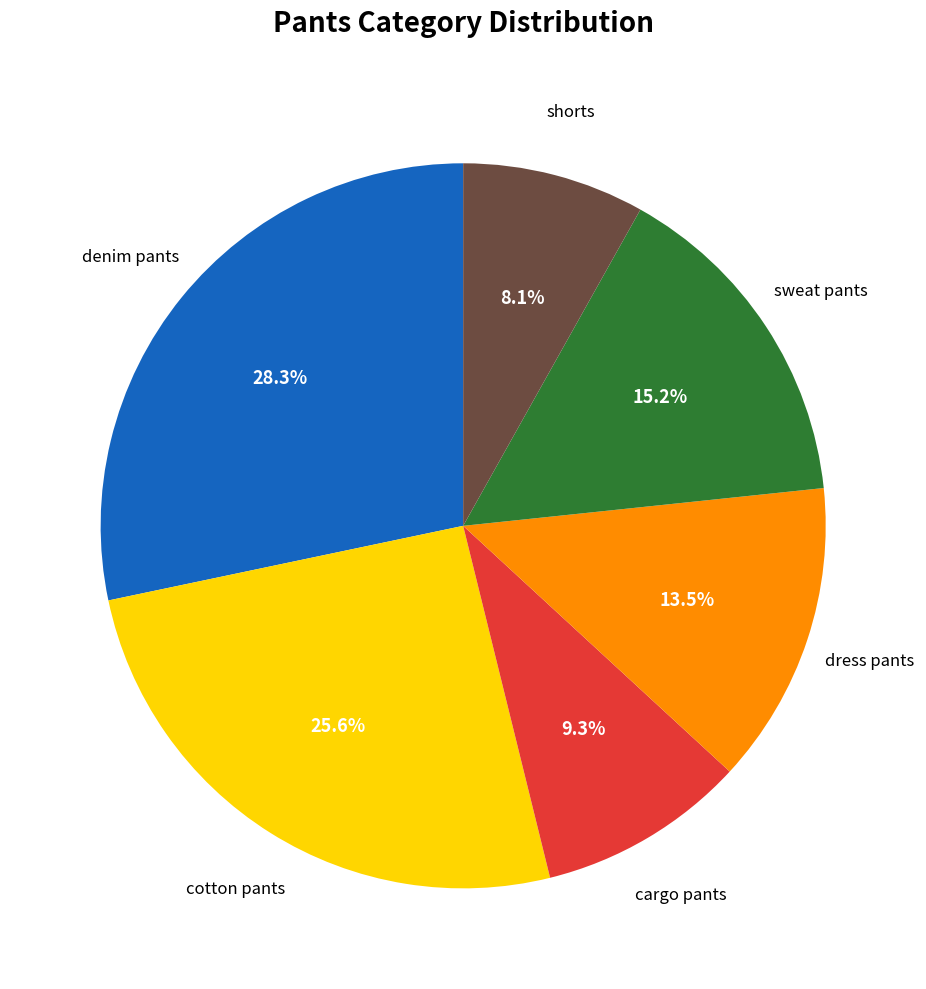

Is there a majority slice in this chart?

No